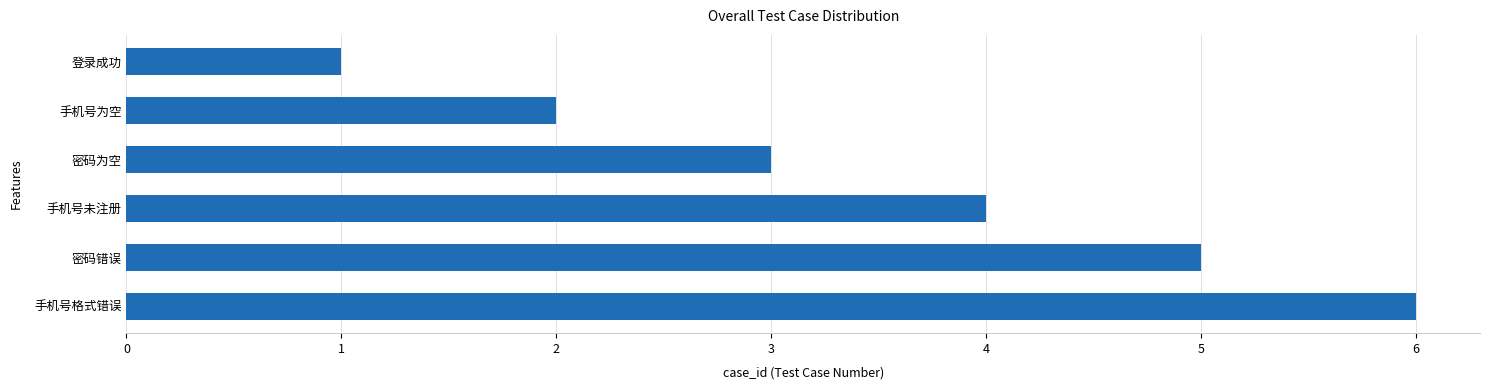

What is the change in value from 登录成功 to 手机号未注册?

+3